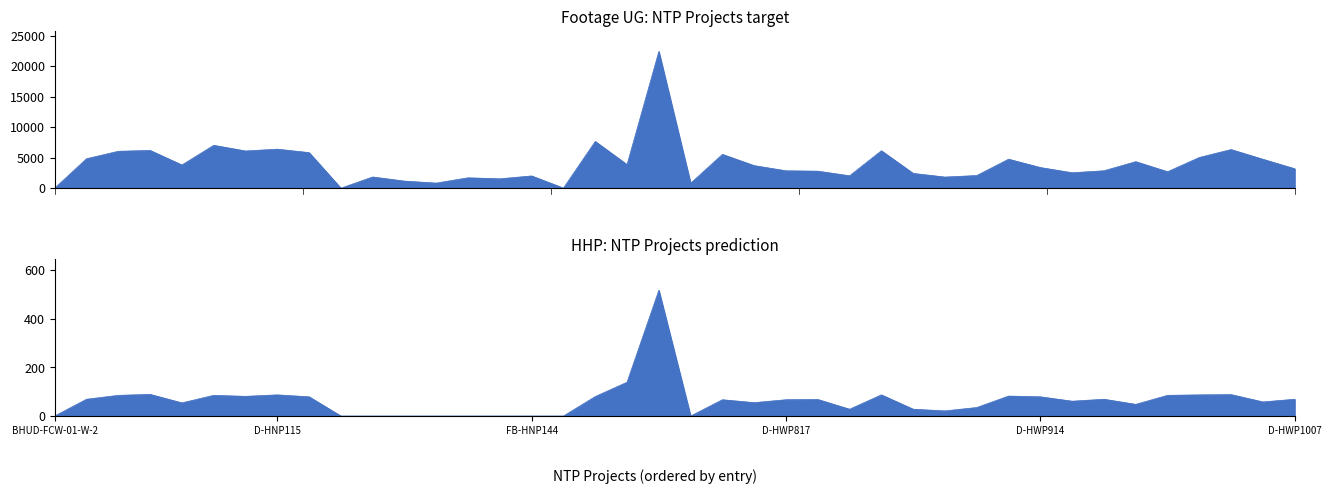

In Footage UG, how many points are lower than both neighbors (excluding endpoints)?

12